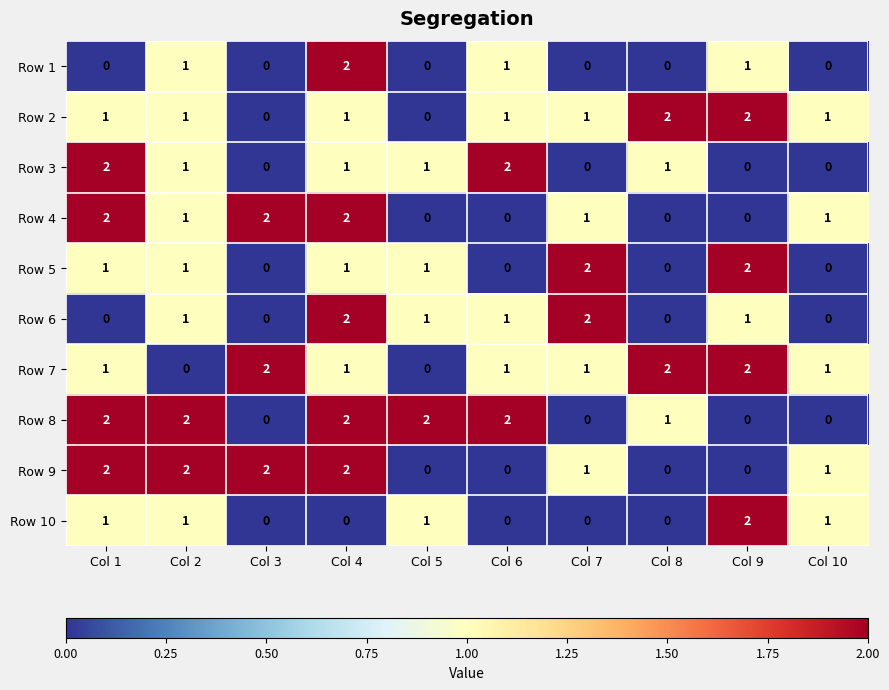

What is the sum of all Row 7 values?

11